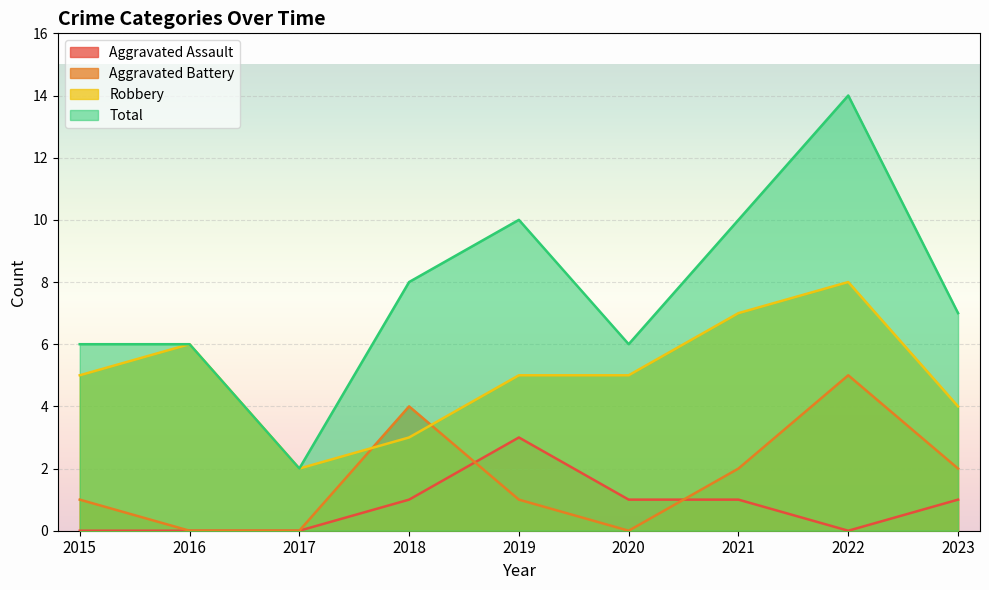

How many lines are shown in the chart?

4